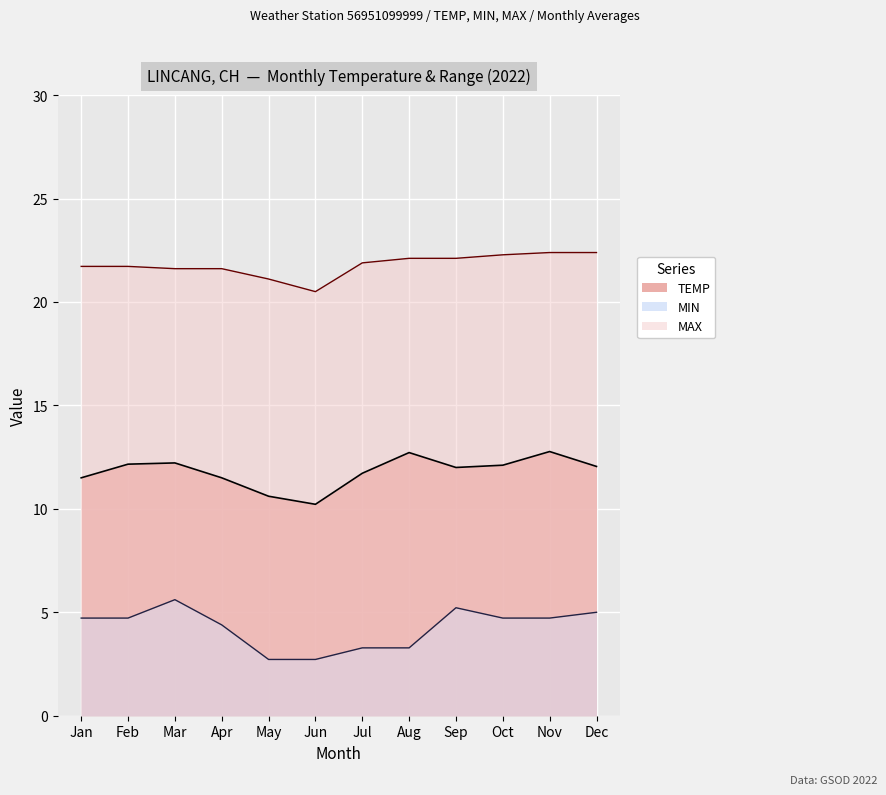

List the series in order of their peak value, highest first.

MAX, TEMP, MIN